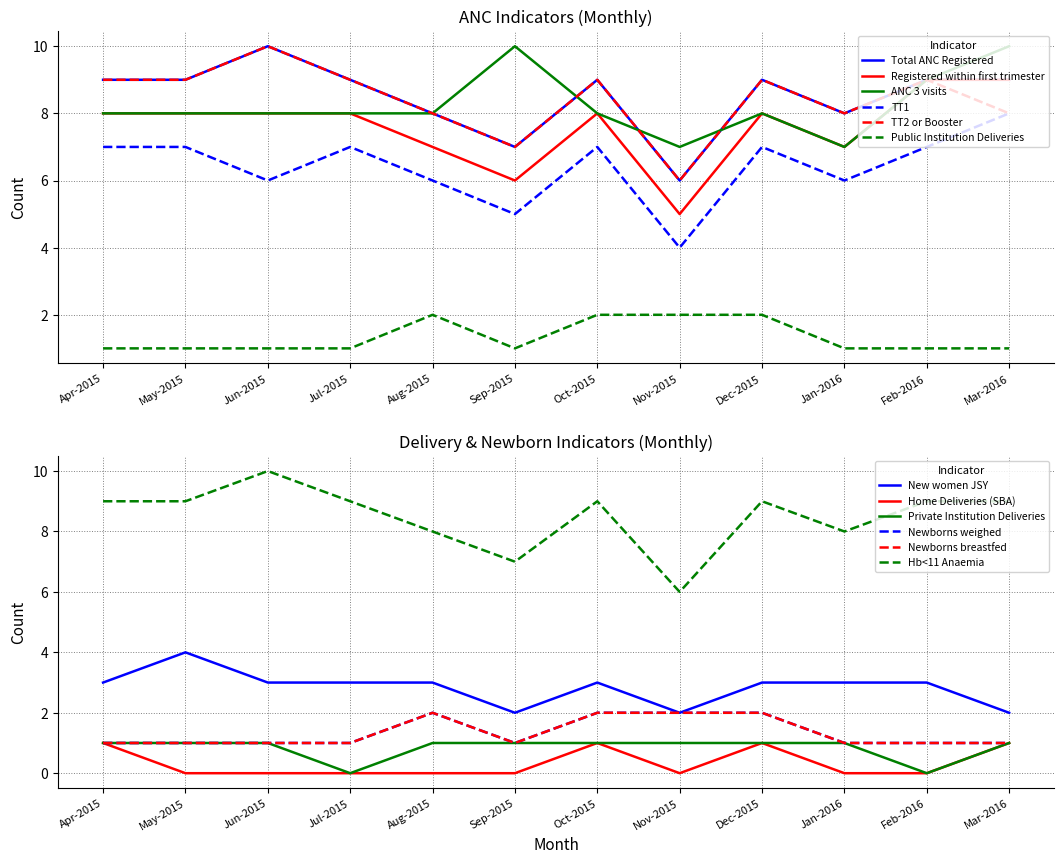

Is it true that Total ANC Registered equals 4 at Dec-2015?

False